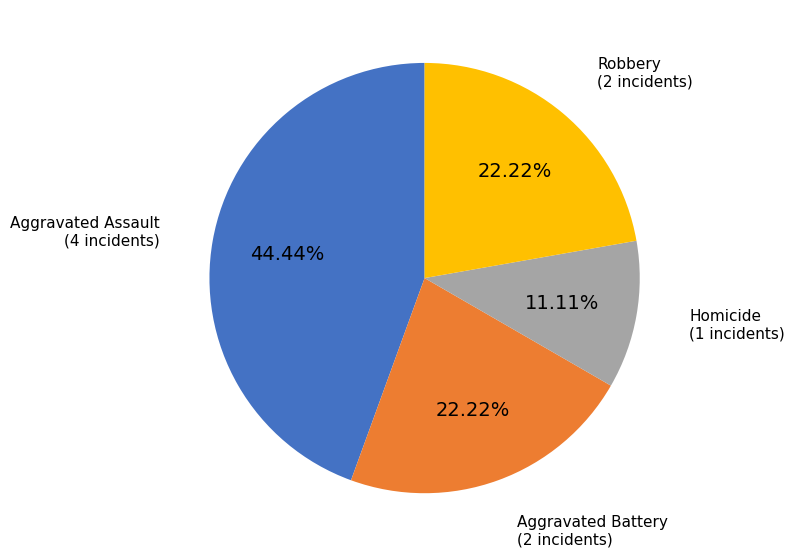

Is there a majority slice in this chart?

No